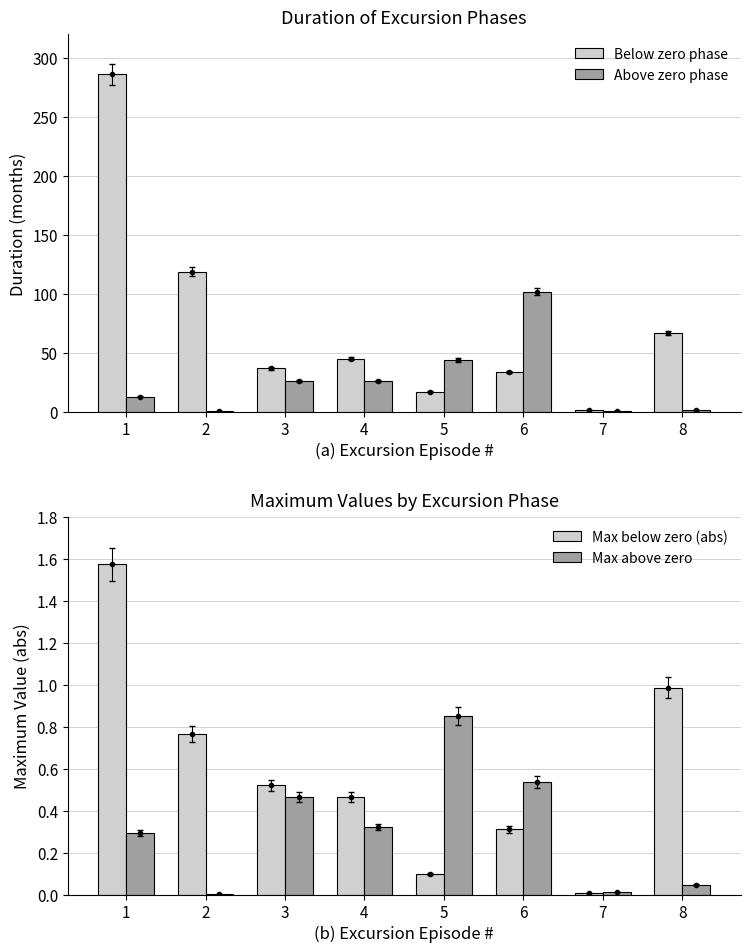

Reading right to left, list all the values displayed in this chart.

Below zero phase: 8=67.0	7=2.0	6=34.0	5=17.0	4=45.0	3=37.0	2=119.0	1=286.0
Above zero phase: 8=2.0	7=1.0	6=102.0	5=44.0	4=26.0	3=26.0	2=1.0	1=13.0
Max below zero (abs): 8=1.0	7=0.0	6=0.3	5=0.1	4=0.5	3=0.5	2=0.8	1=1.6
Max above zero: 8=0.0	7=0.0	6=0.5	5=0.9	4=0.3	3=0.5	2=0.0	1=0.3